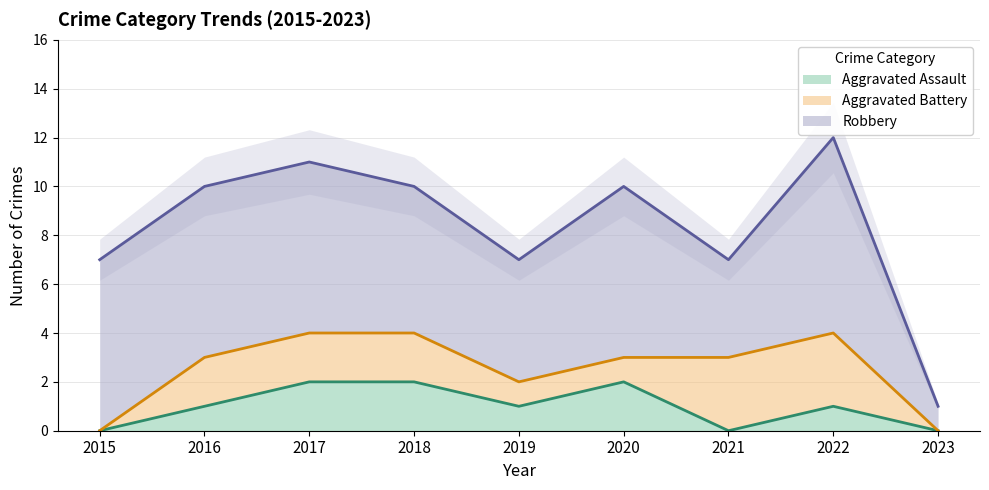

Count the Aggravated Assault values in the range 0 to 2.

9